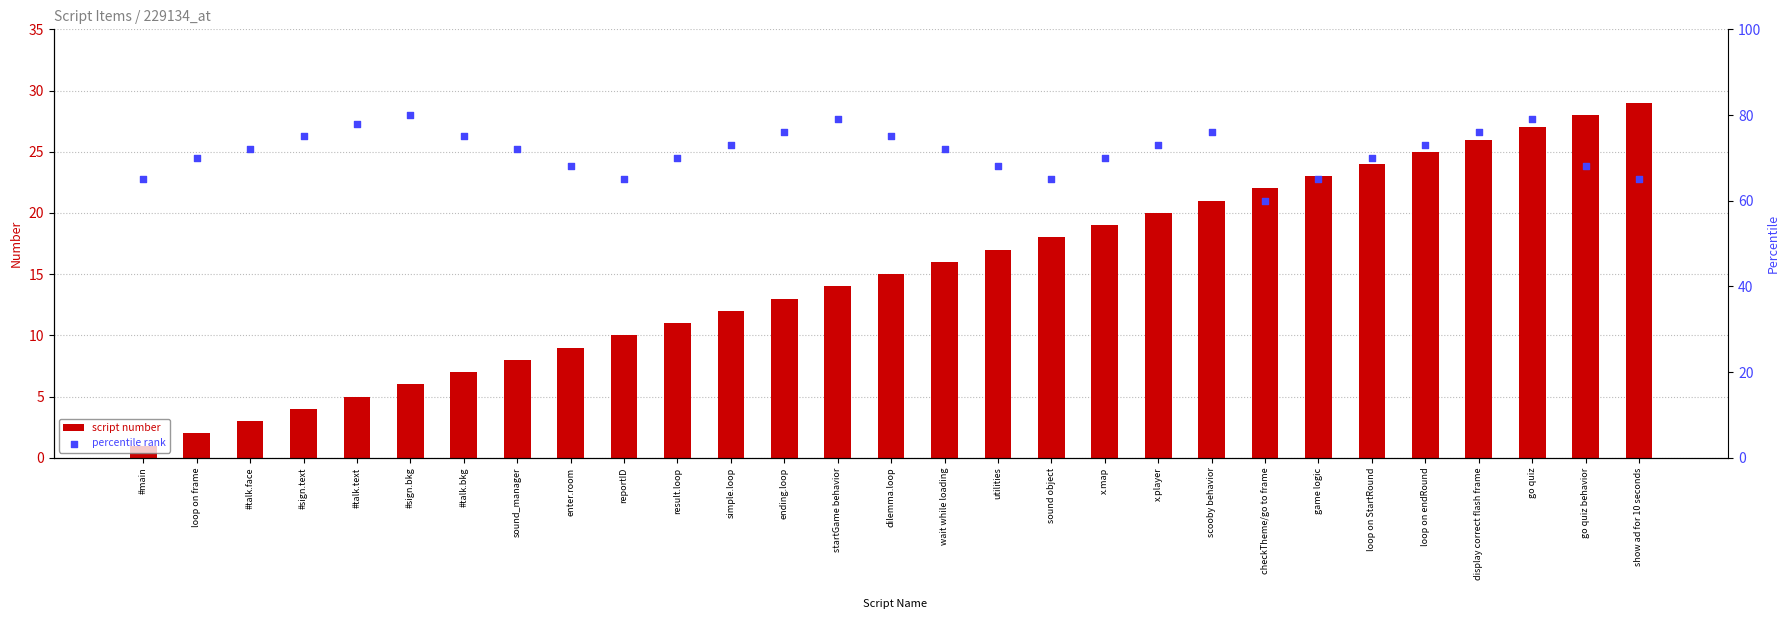

Is the value of percentile rank at checkTheme/go to frame greater than the value of script number at #sign.bkg?

Yes